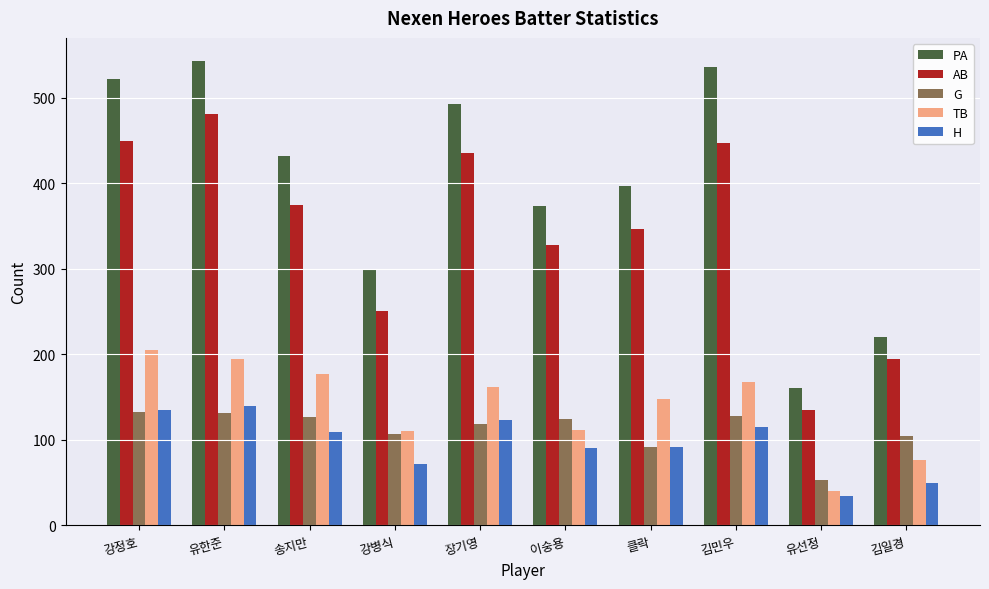

Are the bars horizontal?

No